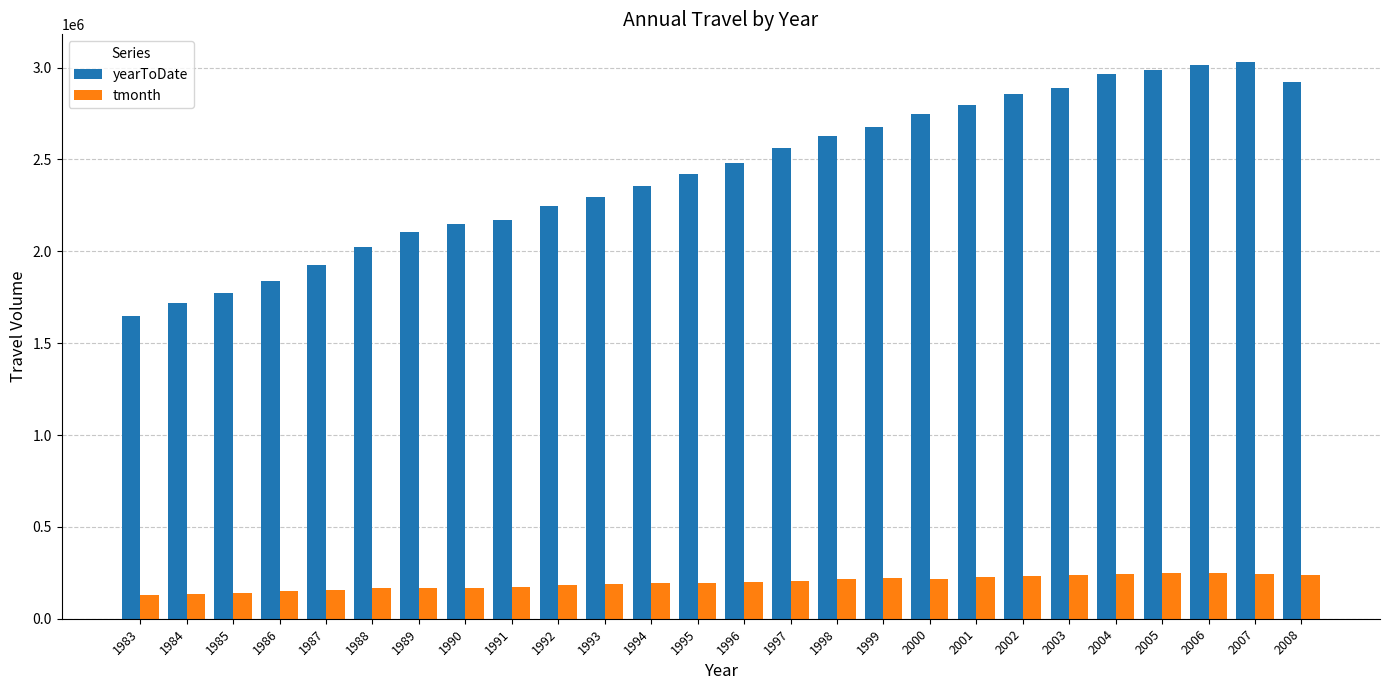

What is the approximate value of yearToDate at 1996, to the nearest 50?

2482200